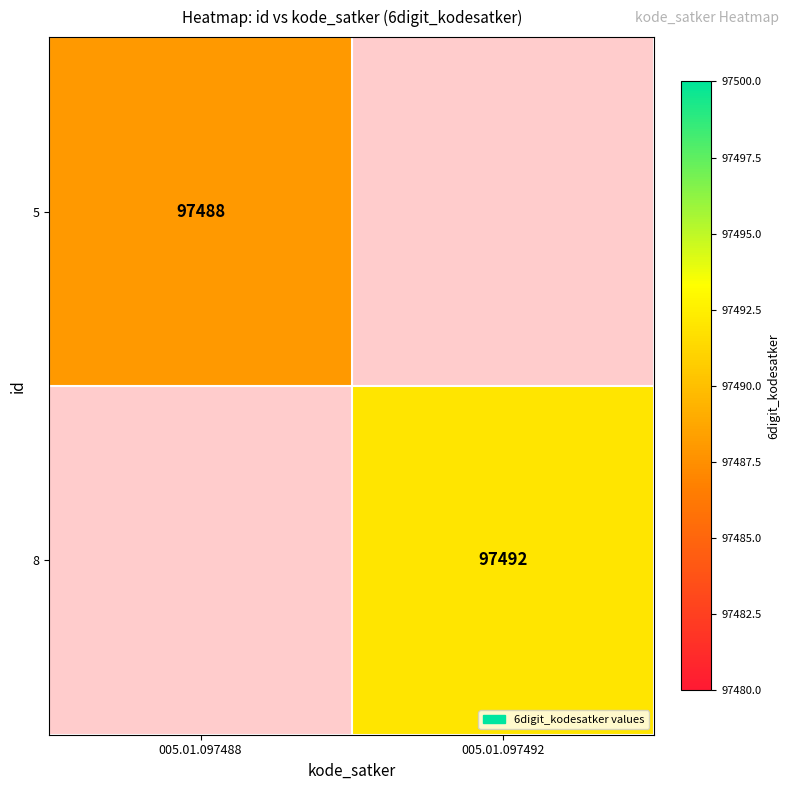

True or false: 8 has a value of 162001.3 at 005.01.097492.

False